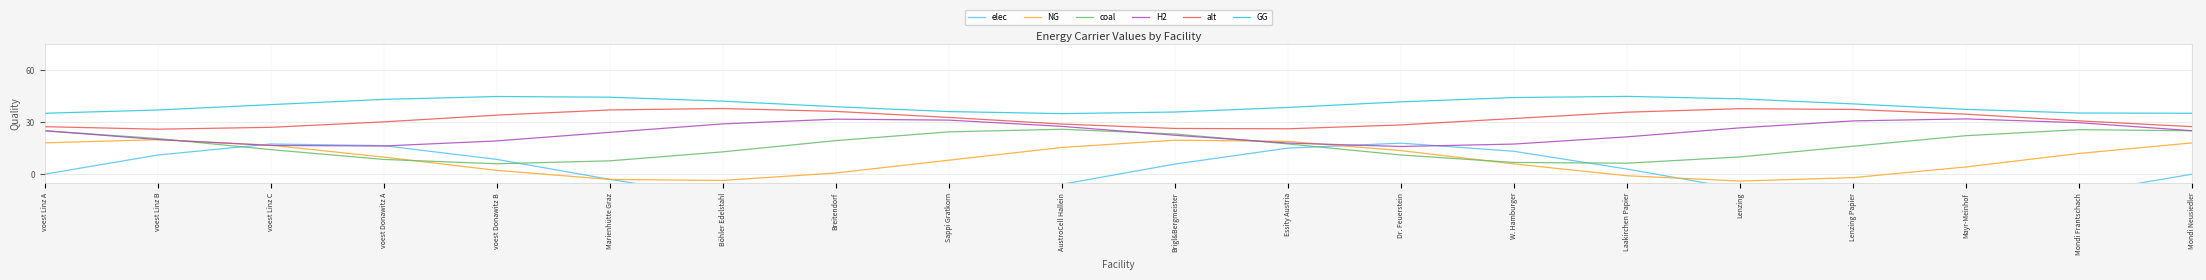

What is the difference between the maximum and minimum values in the GG series?

10.0